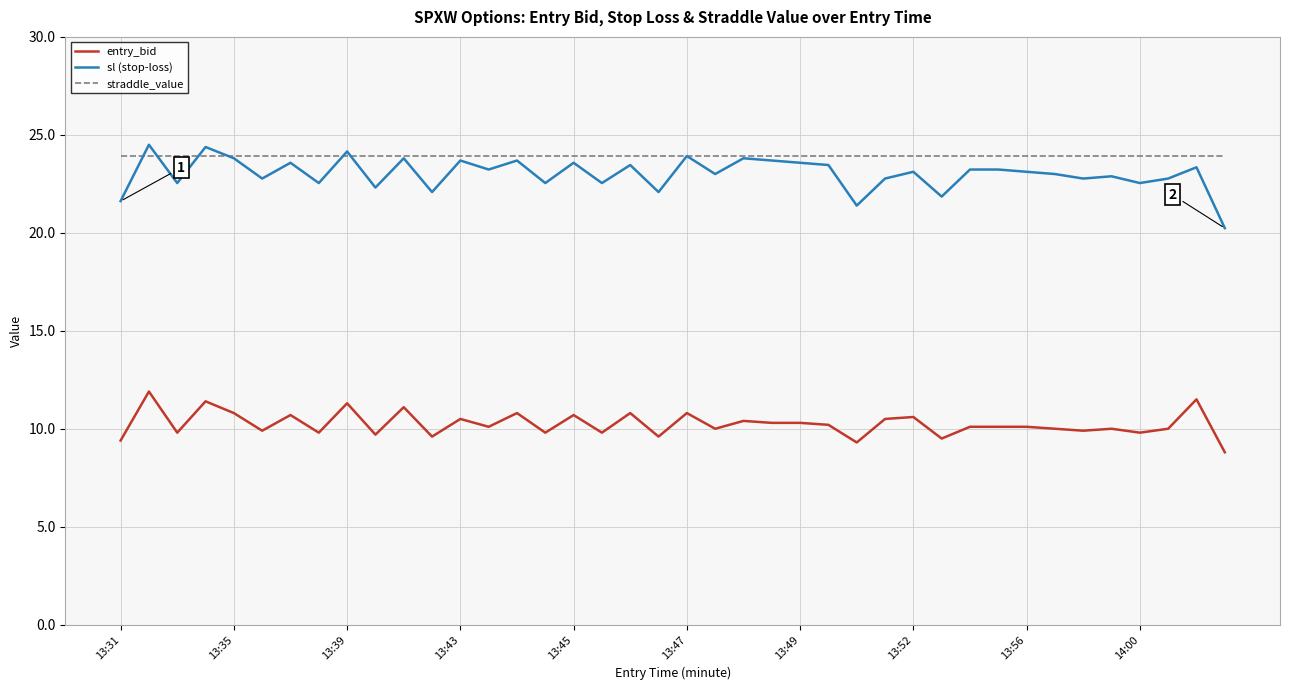

True or false: straddle_value and entry_bid cross at least once.

False